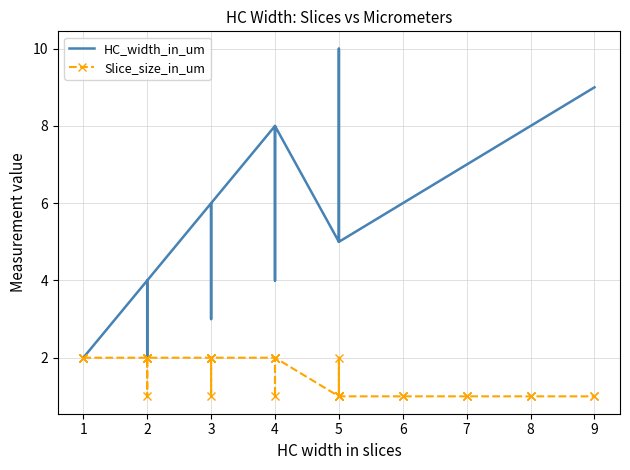

List the series in order of their peak value, lowest first.

Slice_size_in_um, HC_width_in_um